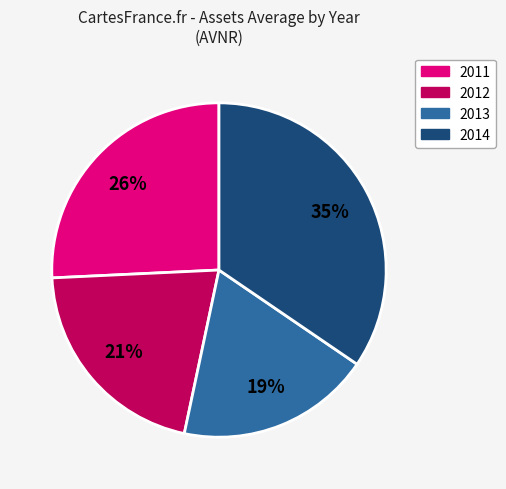

Is there a majority slice in this chart?

No